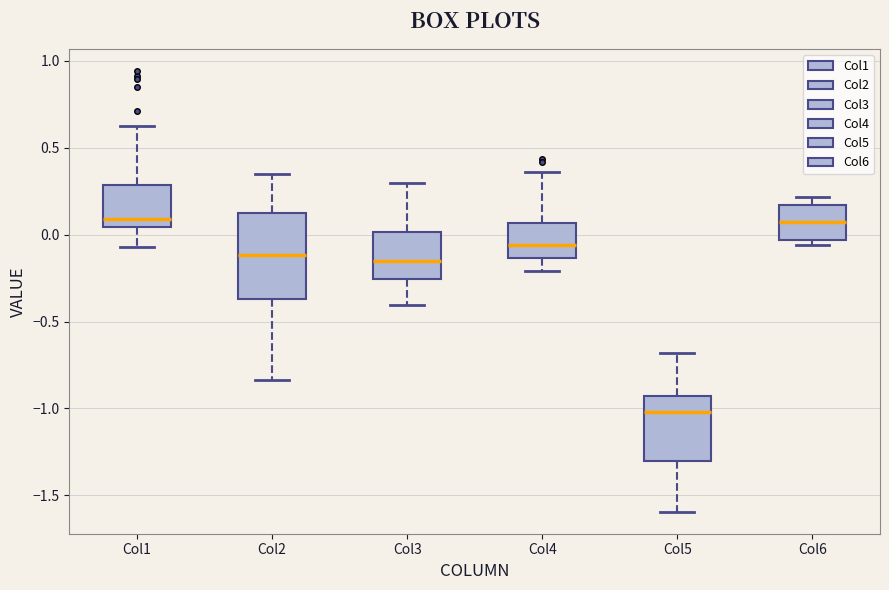

Where is the lower edge of the box for Col1 on the y-axis? The values are not printed on the chart, so give them approximately, as read against the axis.

0.05